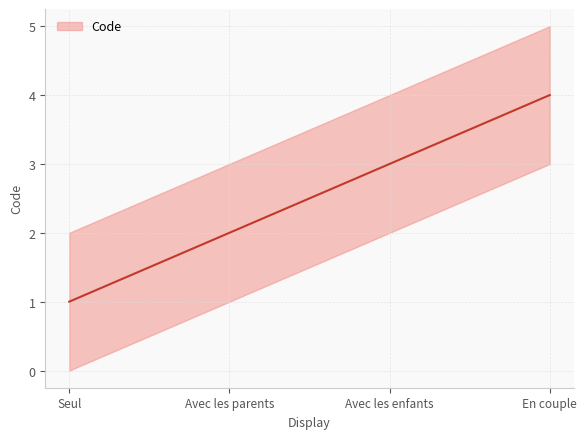

Between Avec les parents and En couple, which series saw the biggest shift?

Code